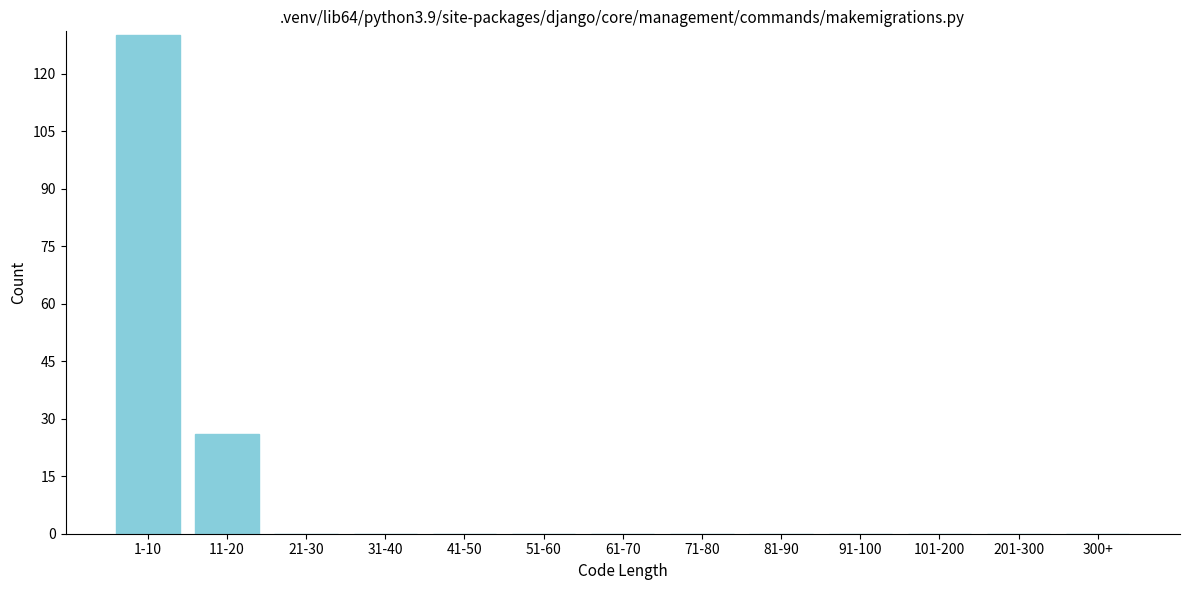

Reading left to right, extract all data points from this chart.

1-10=130	11-20=26	21-30=0	31-40=0	41-50=0	51-60=0	61-70=0	71-80=0	81-90=0	91-100=0	101-200=0	201-300=0	300+=0